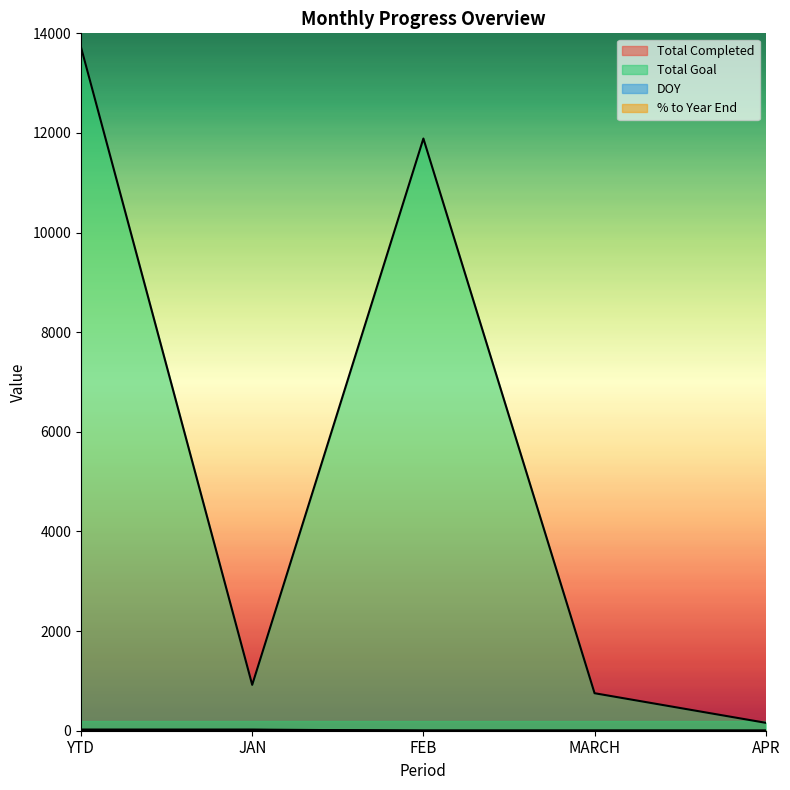

What is the sum of the Total Goal values at MARCH and YTD?

14474.0